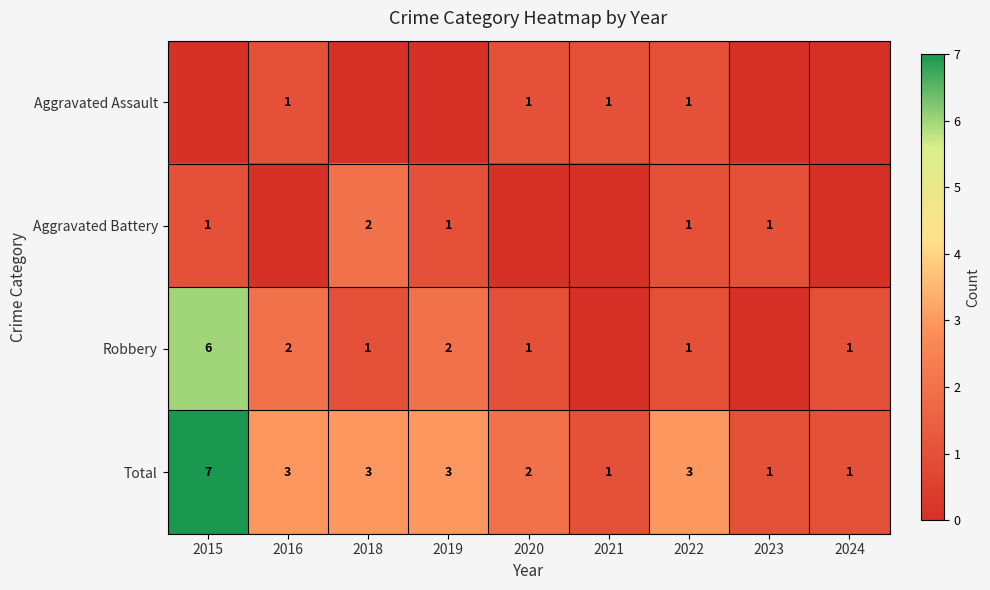

The Aggravated Assault series shows 0 at 2020. True or false?

False